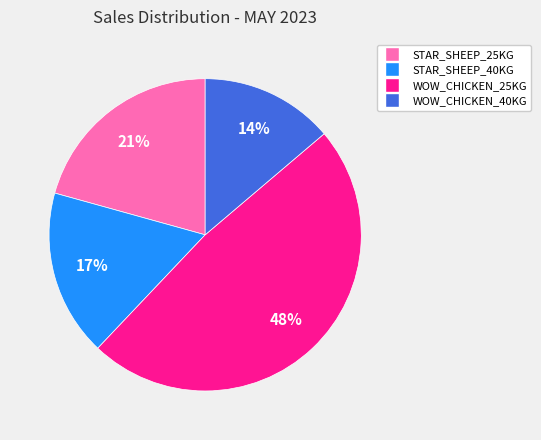

To the nearest percent, what percentage of the pie is WOW_CHICKEN_25KG?

48%